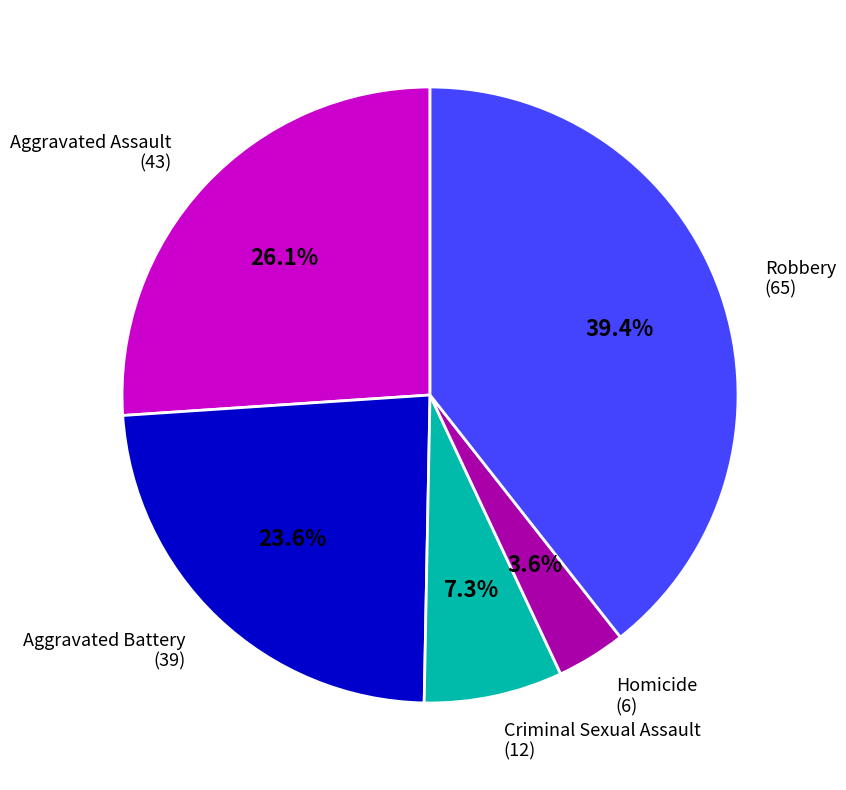

Which slice is the largest?

Robbery